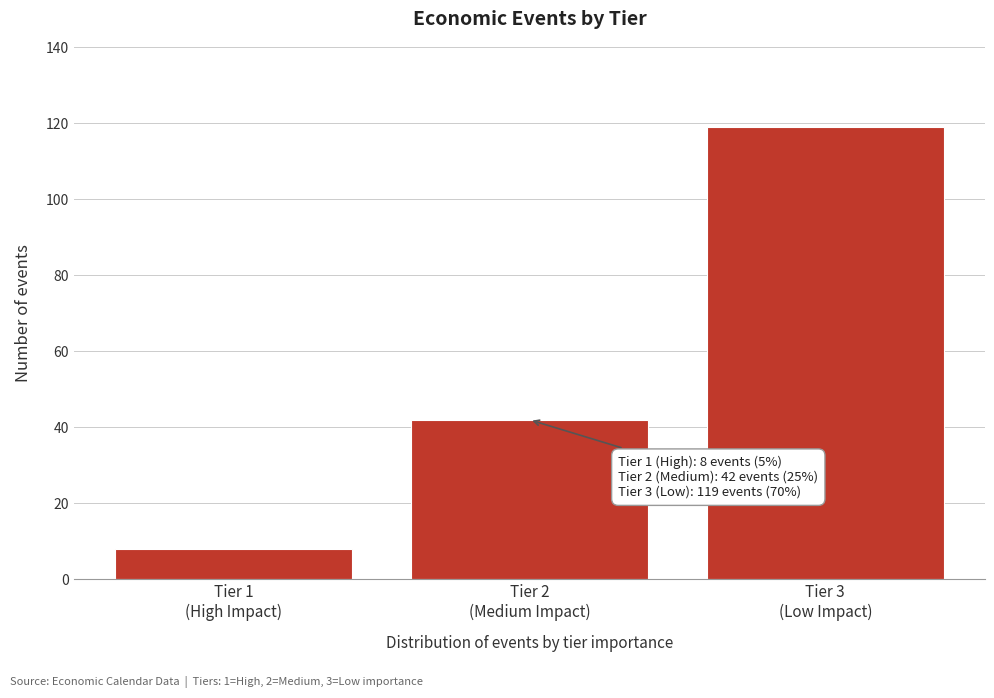

Reading left to right, what are all the values shown in this chart?

8	42	119